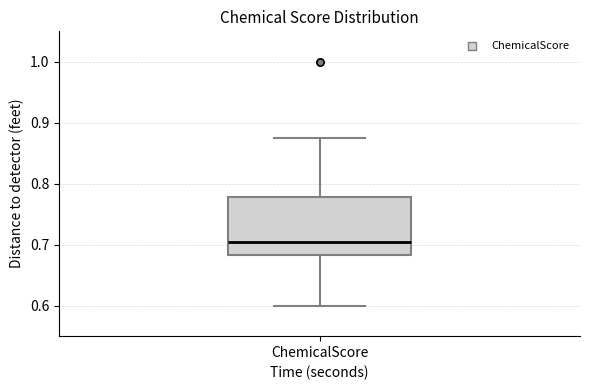

Where does the upper whisker of the box for ChemicalScore end on the y-axis? The values are not printed on the chart, so give them approximately, as read against the axis.

0.88